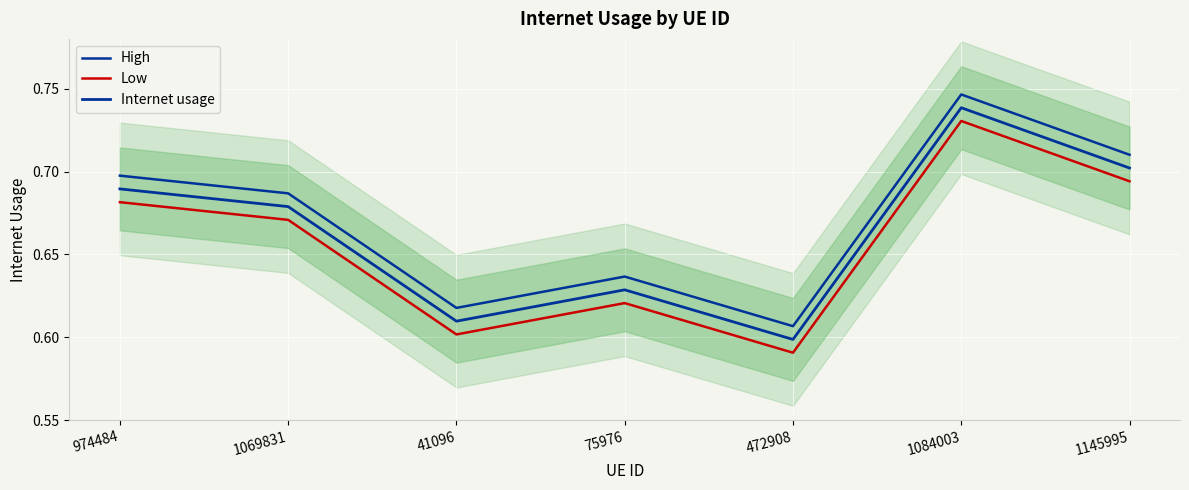

What is the average value of the Internet usage series?

0.7